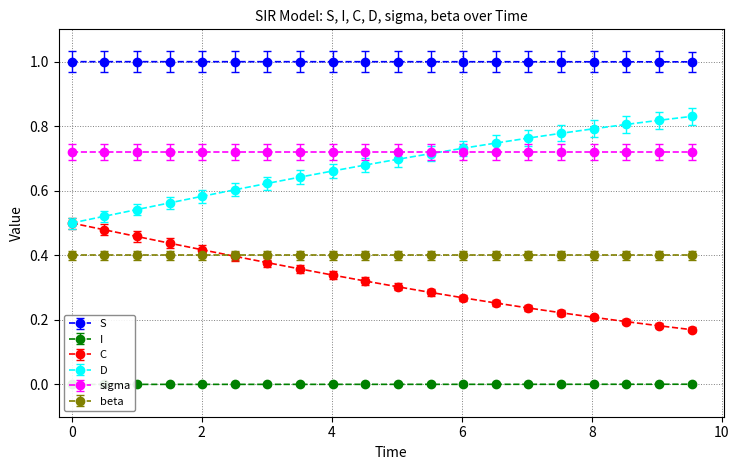

True or false: D and S cross at least once.

False